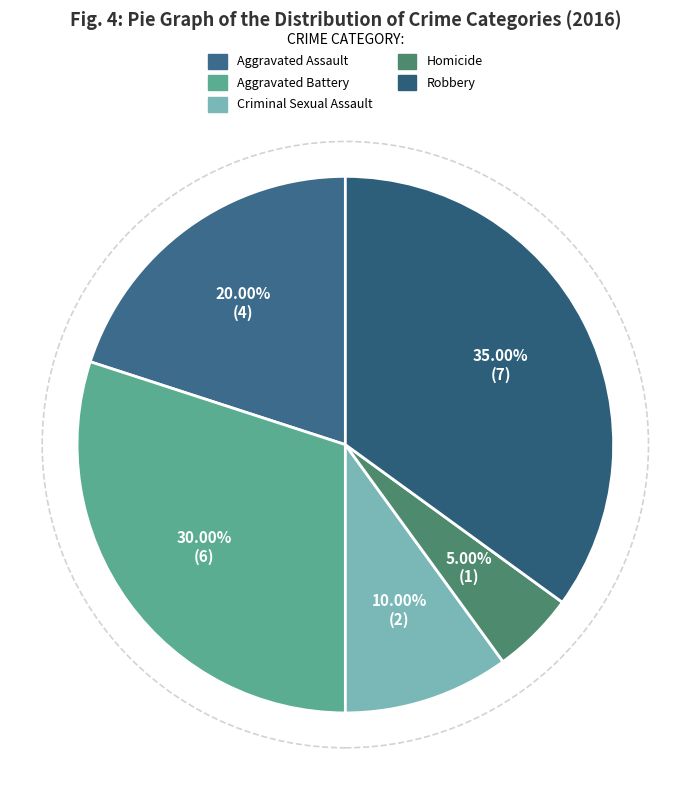

Rank the categories by value from highest to lowest.

Robbery, Aggravated Battery, Aggravated Assault, Criminal Sexual Assault, Homicide